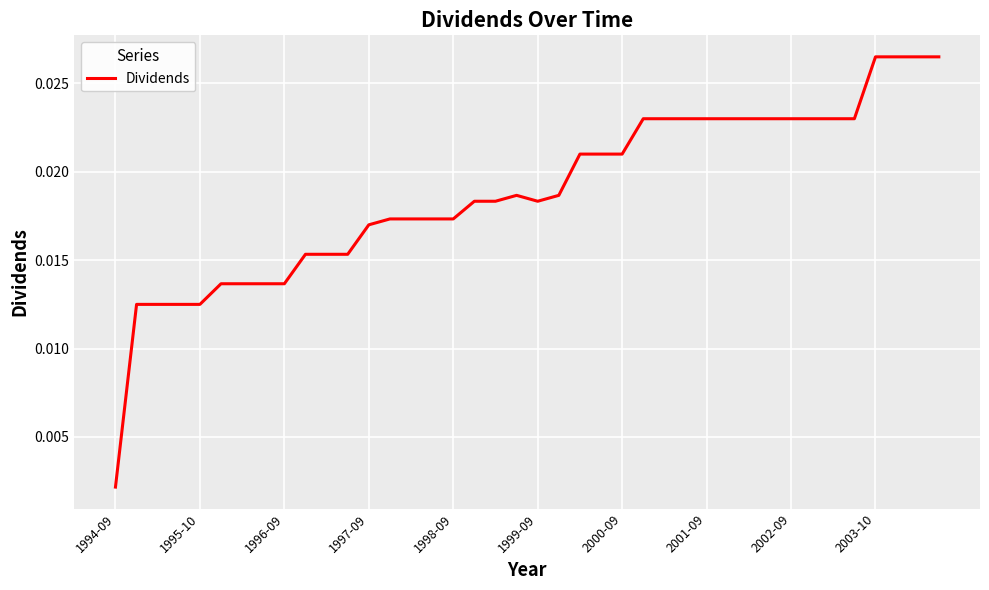

At which label is the value closest to 0?

1994-09